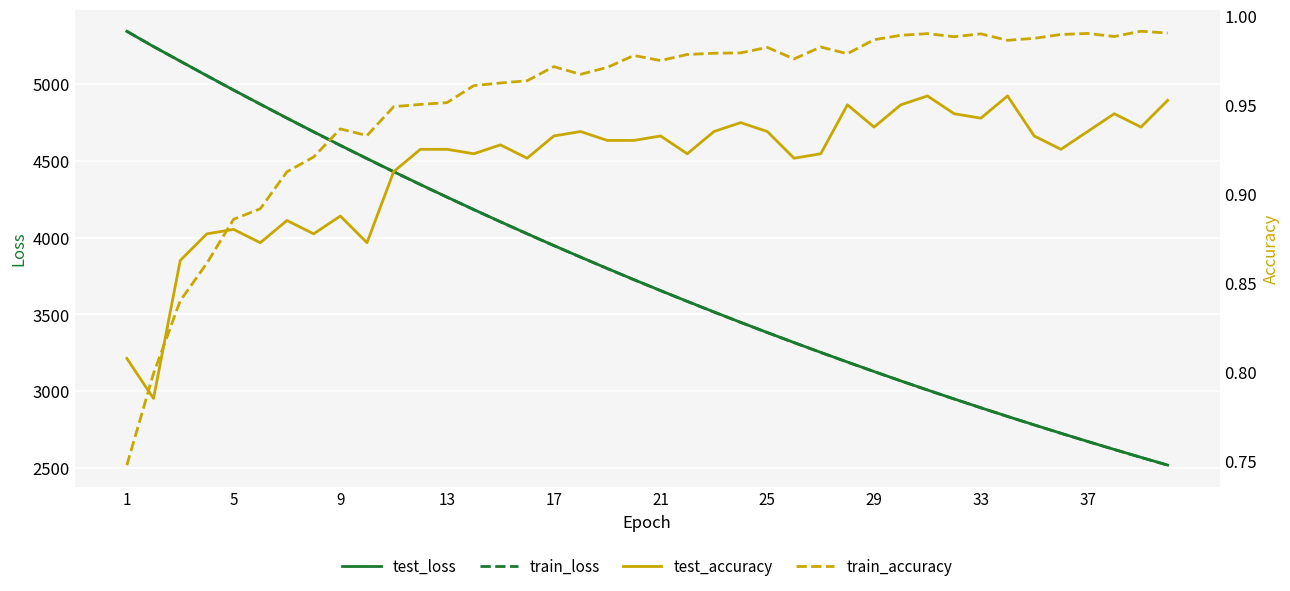

What is the total value across all series at 29?

9379.6